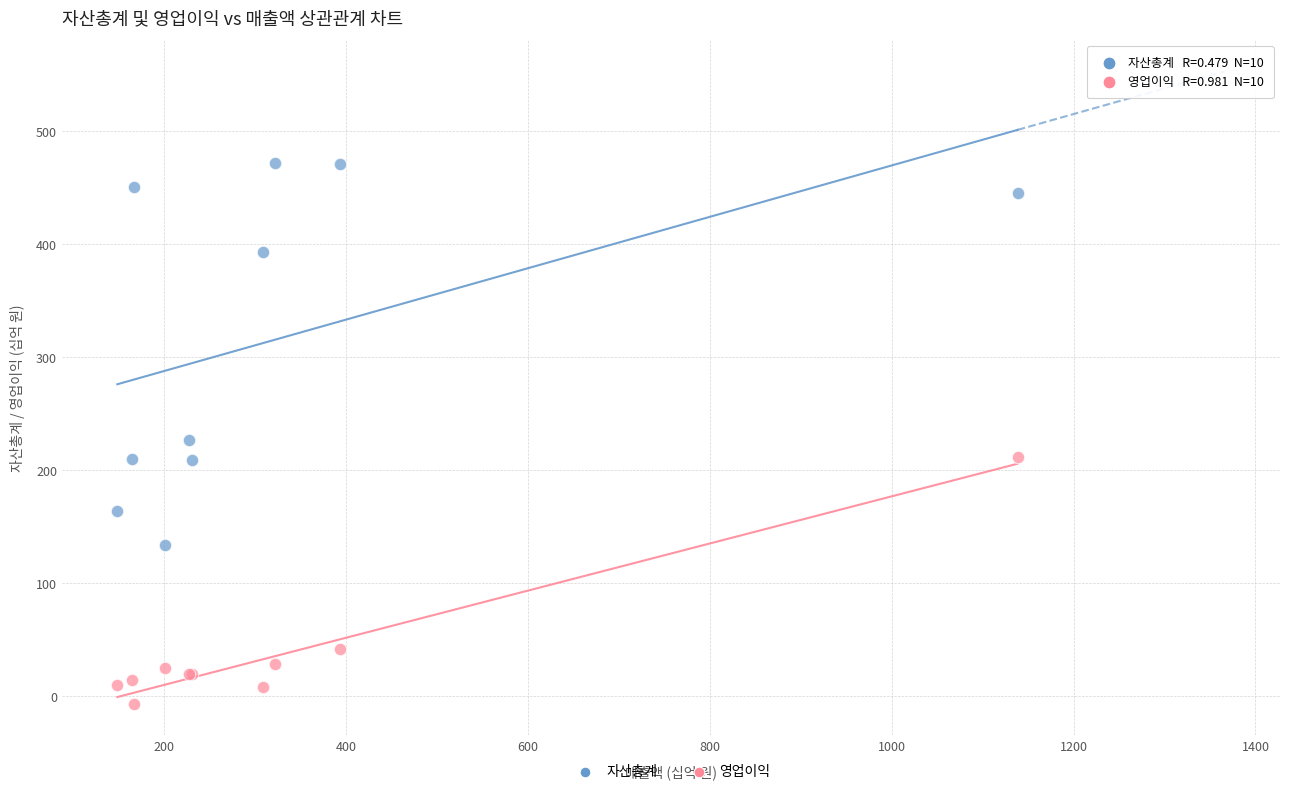

In the 자산총계 series, what Y value is closest to 302?

226.5